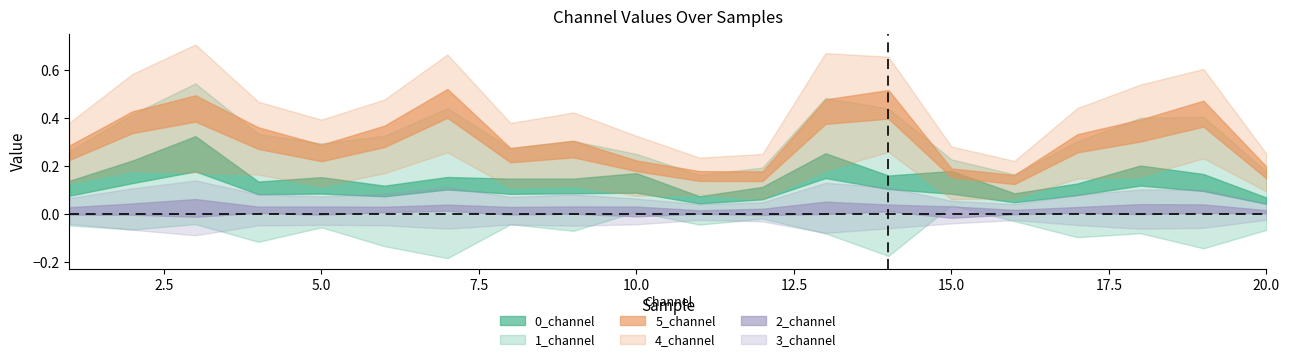

At how many categories does at least one series exceed 0?

20